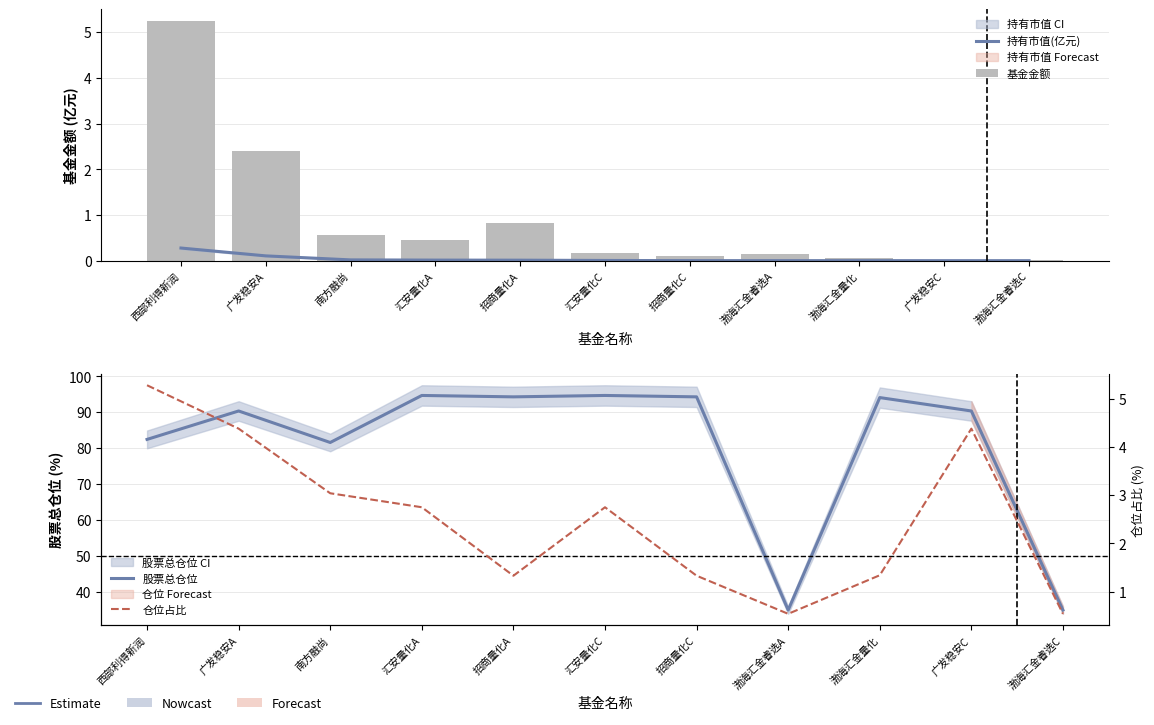

Which category has the lowest value across all series?

渤海汇金睿选C